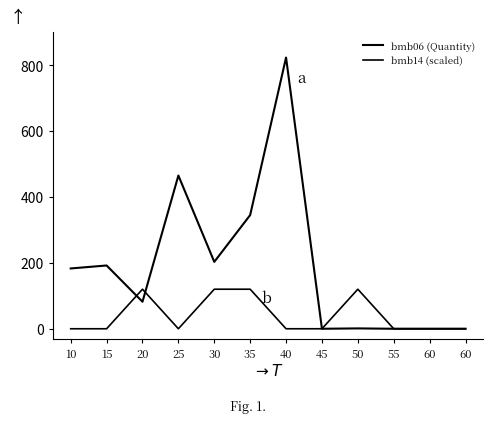

Does the chart display data point markers on the line(s)?

No